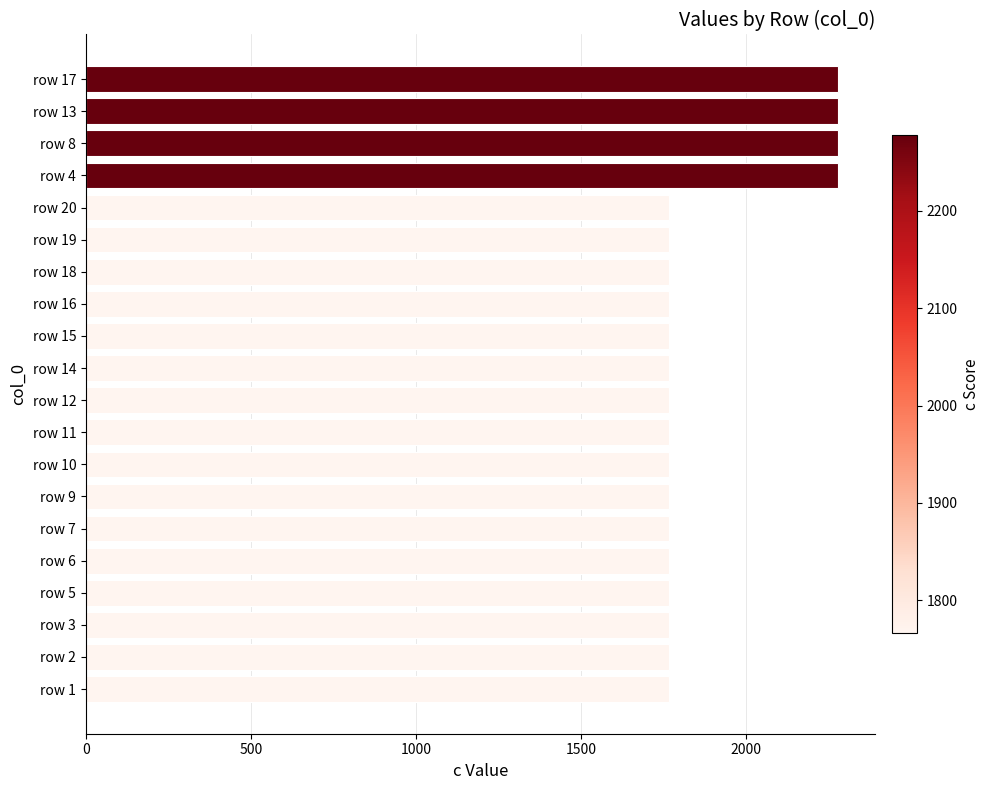

What is the sum of all values?

37368